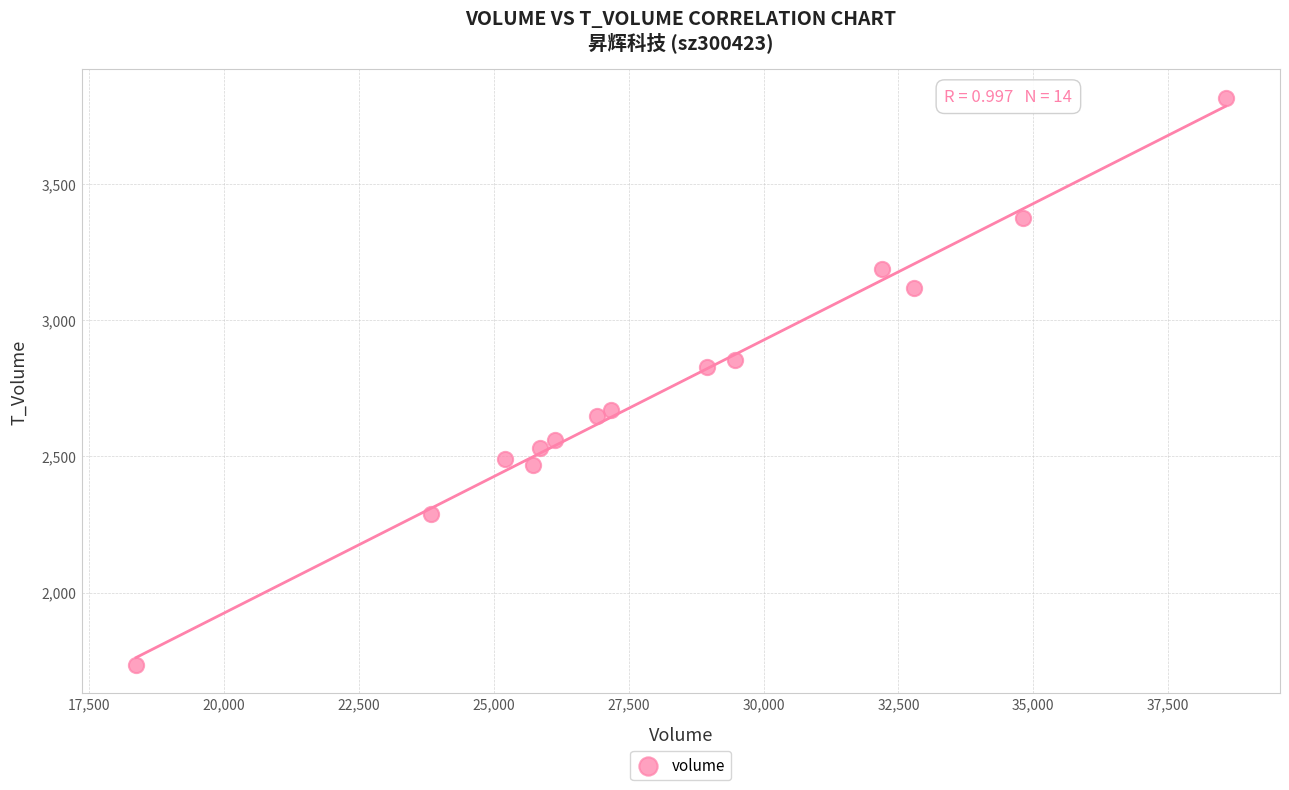

What is the range of Y values (max minus min)?

2084